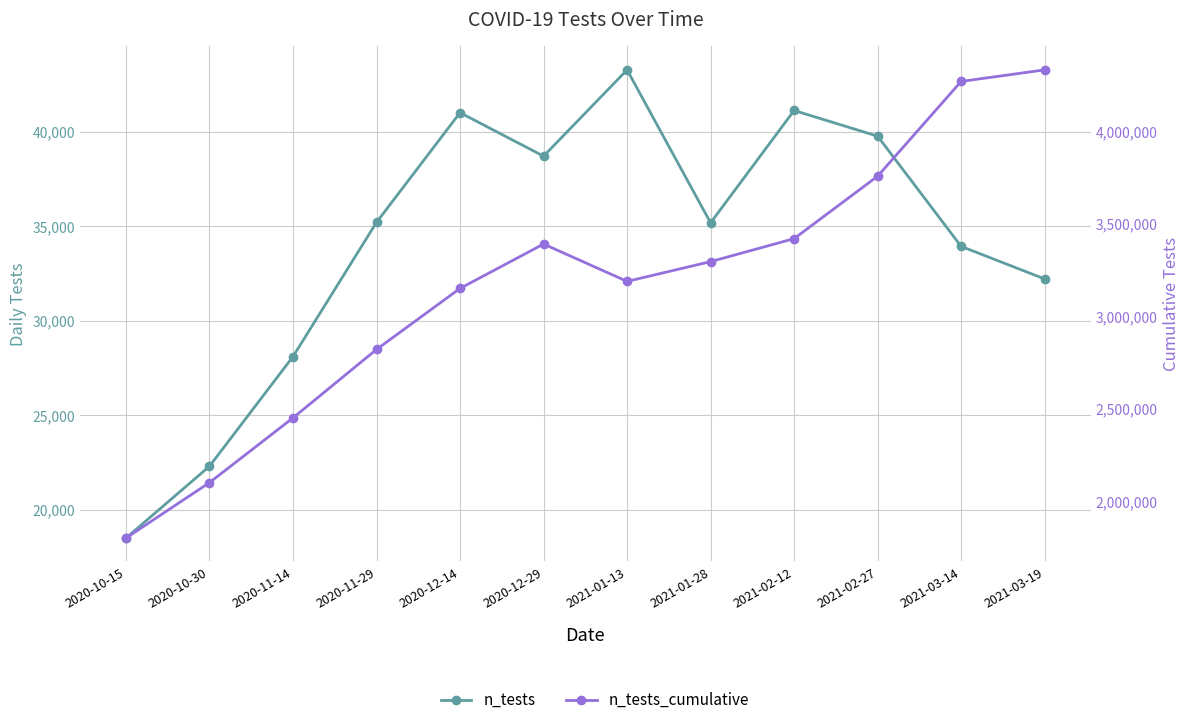

True or false: n_tests_cumulative and n_tests cross at least once.

False